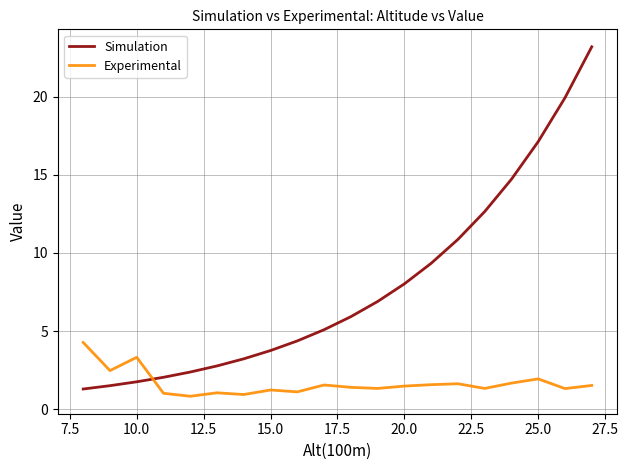

True or false: Simulation and Experimental intersect in this chart.

True